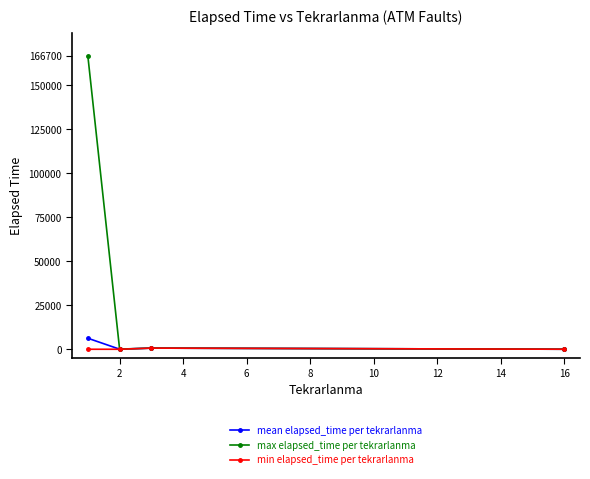

Does the chart display data point markers on the line(s)?

Yes